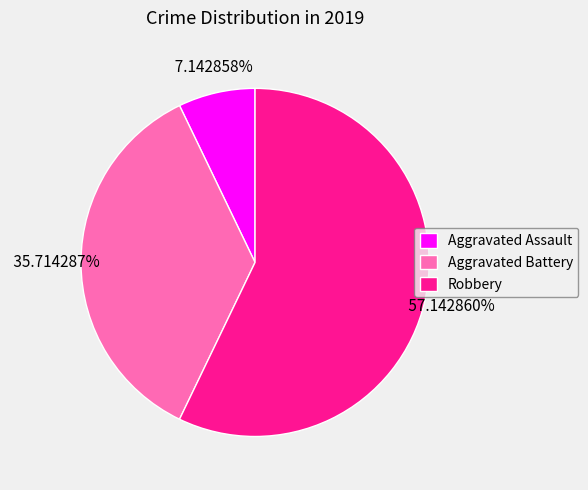

How many slices are in this pie chart?

3